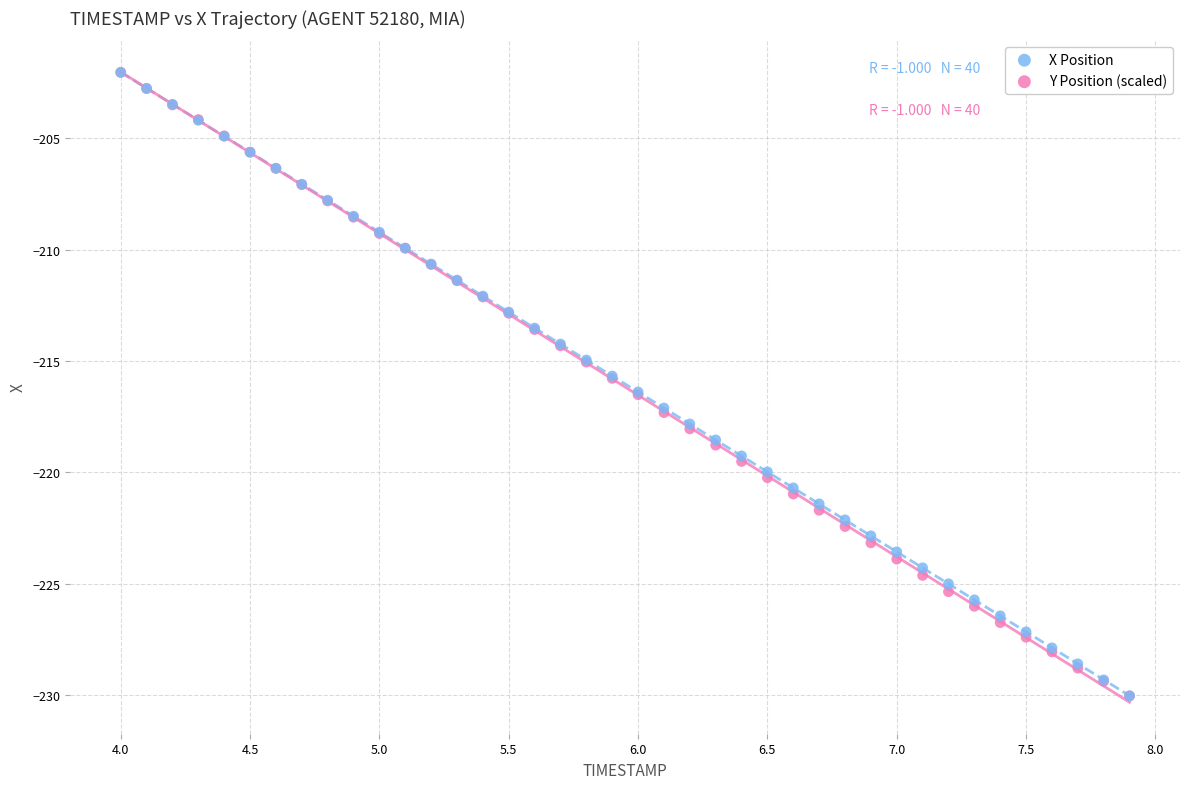

What are all the series names shown in the legend?

X Position, Y Position (scaled)